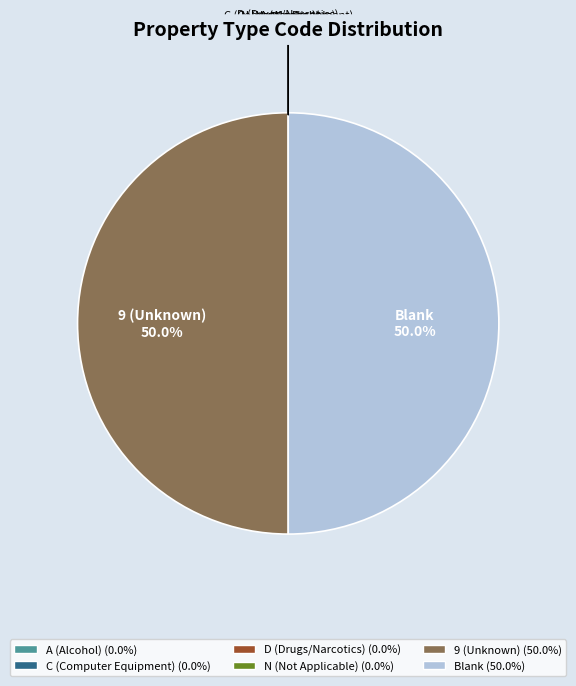

What percentage is NOT represented by Blank?

50.0%